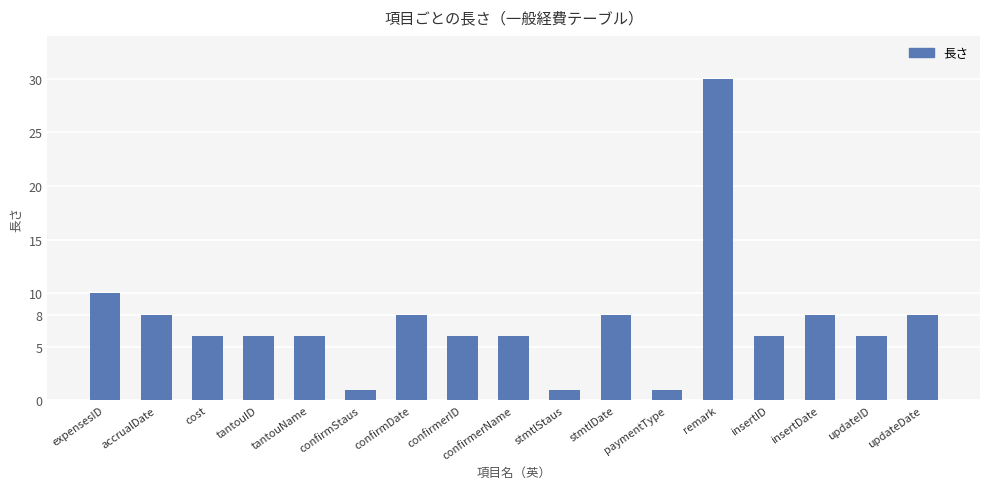

What is the average value?

7